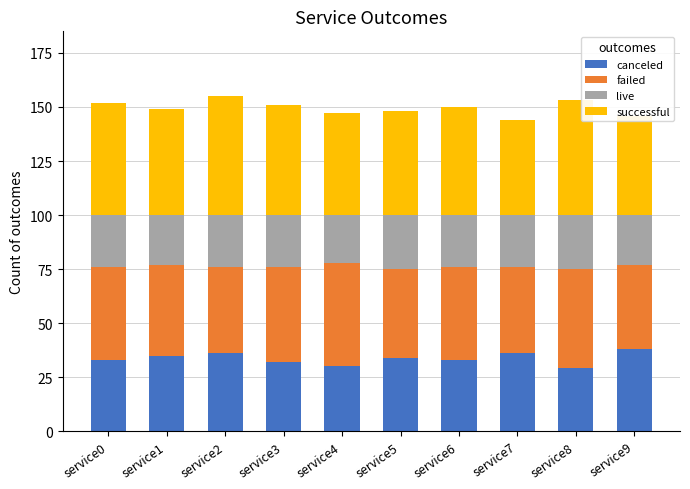

What is the difference between the canceled values at service9 and service5?

4